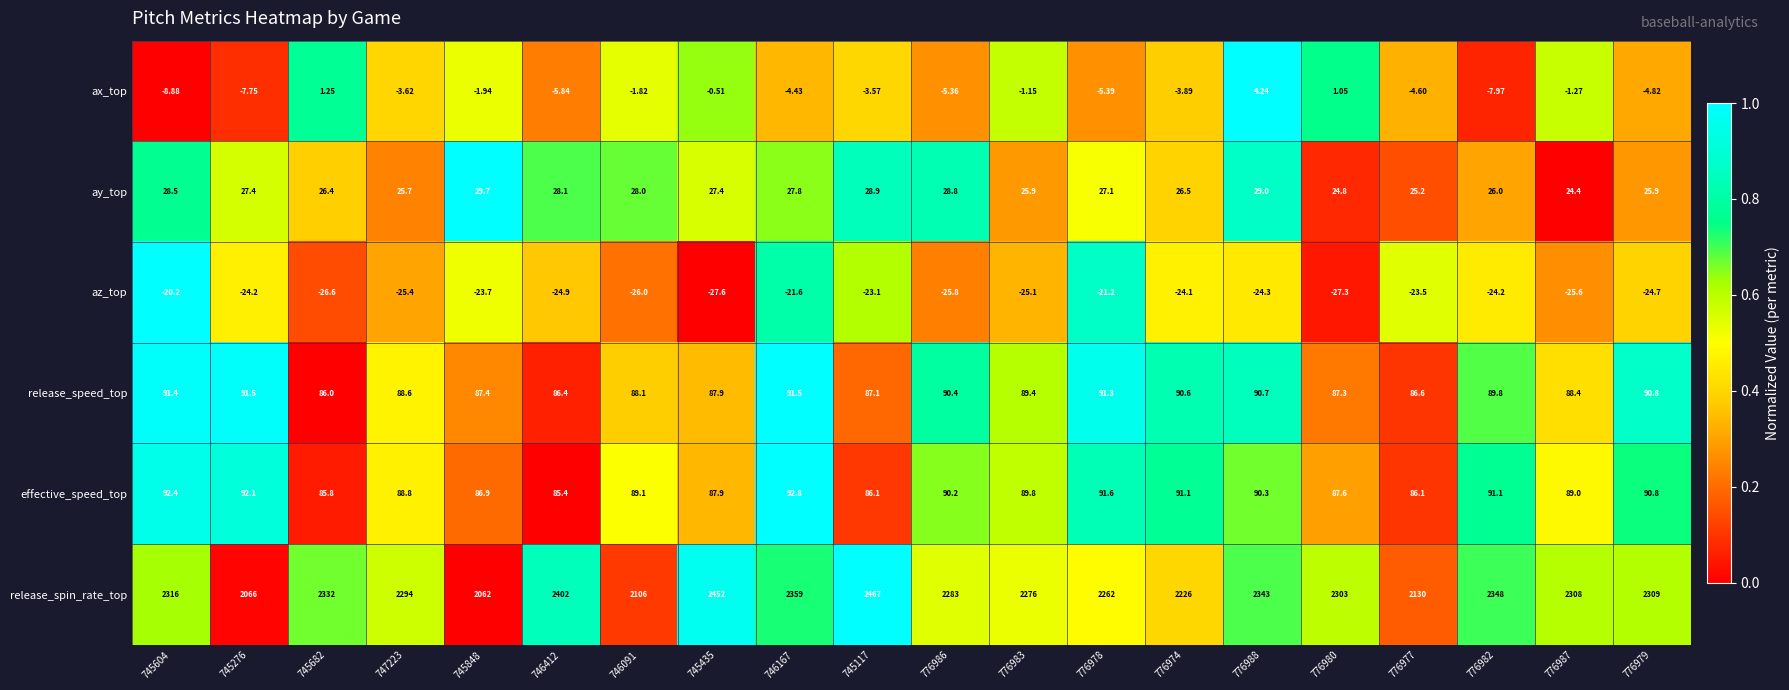

Which series has the largest range (max minus min)?

release_spin_rate_top